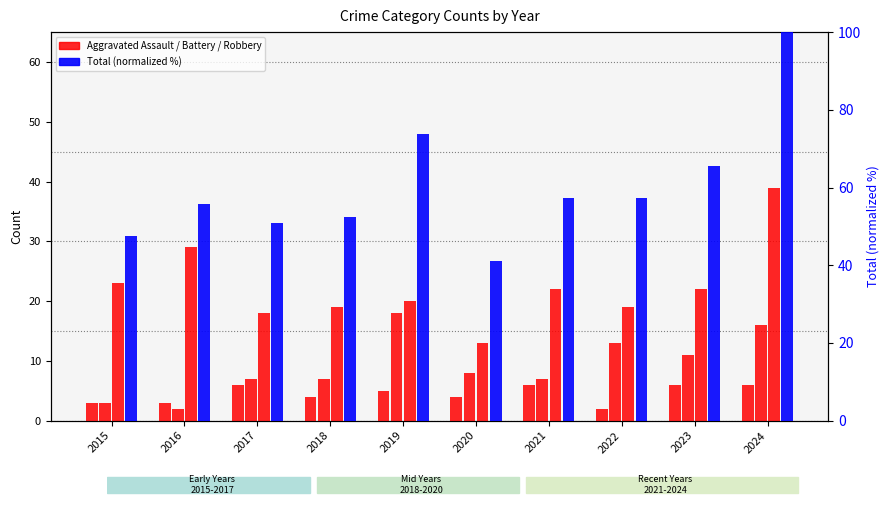

What is the difference between the maximum and minimum values in the Aggravated Assault series?

4.0